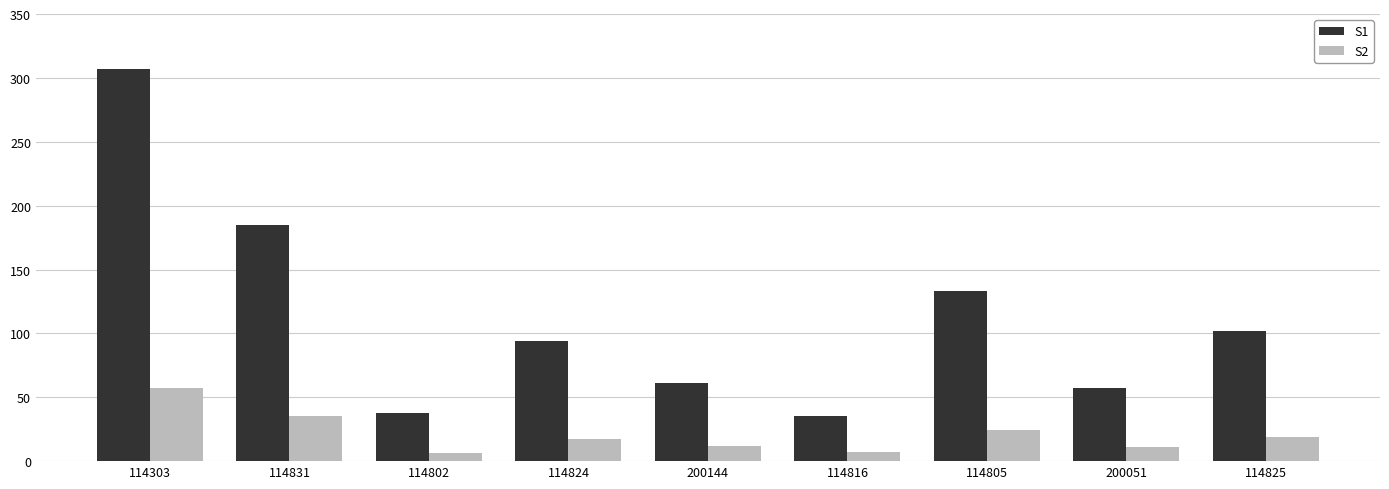

At 114825, list the series in order from smallest to largest.

S2, S1